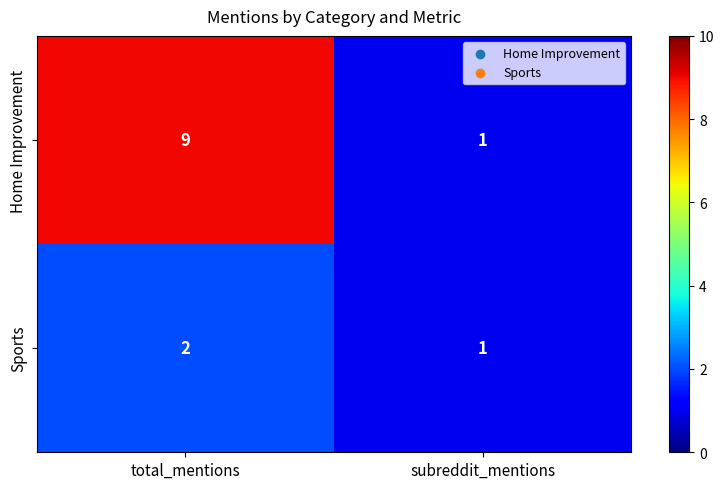

Reading left to right, extract all data points from this chart.

Home Improvement: 9	1
Sports: 2	1